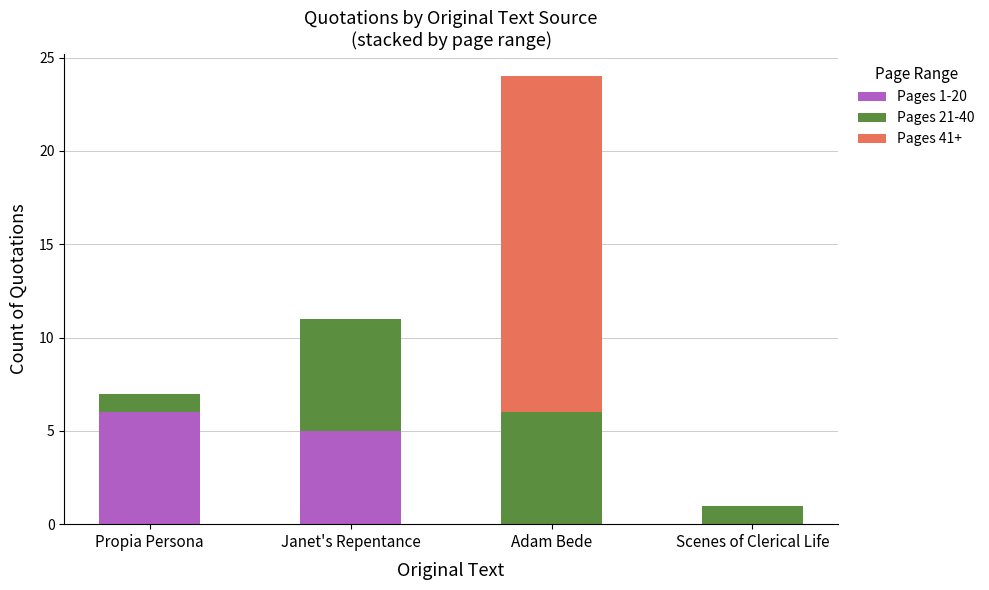

Are the bars horizontal?

No